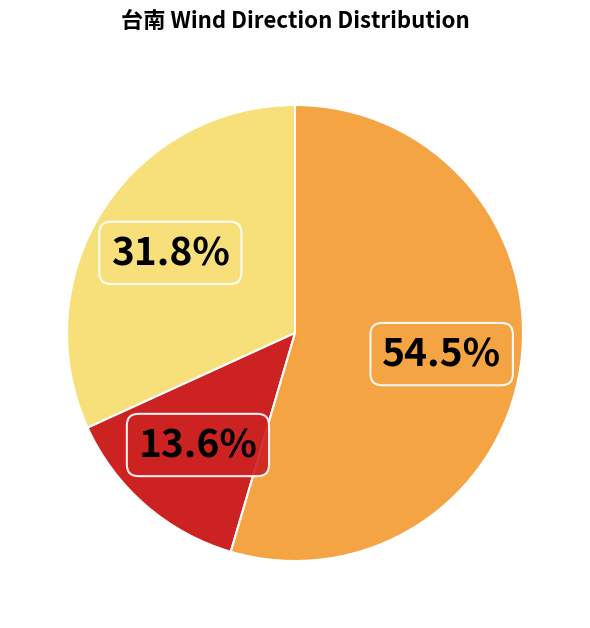

Does any single category account for the majority?

Yes